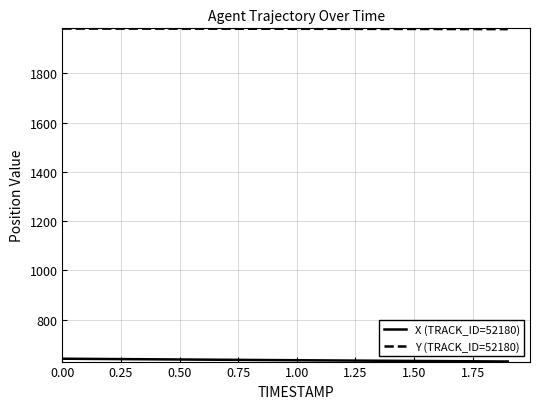

What is the greatest value displayed?

1982.0